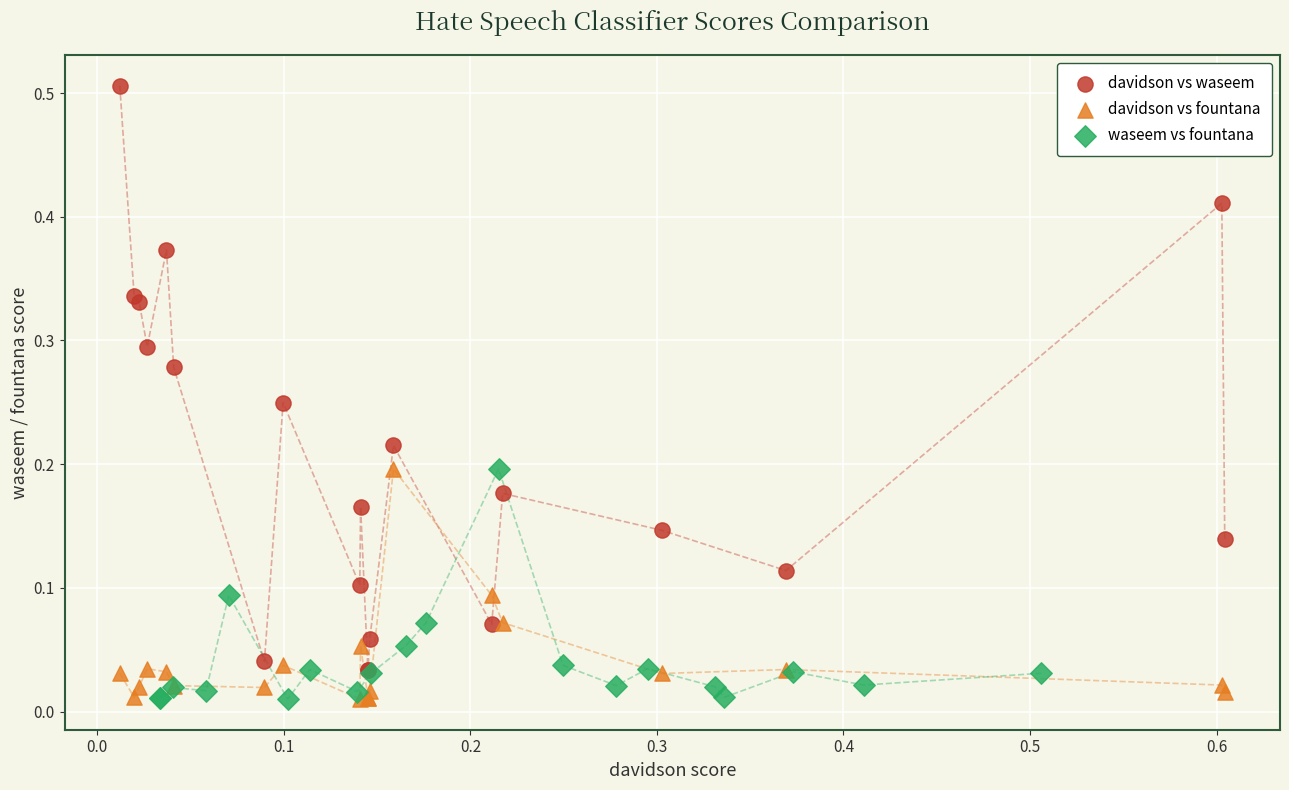

Which series reaches the maximum Y coordinate?

davidson vs waseem